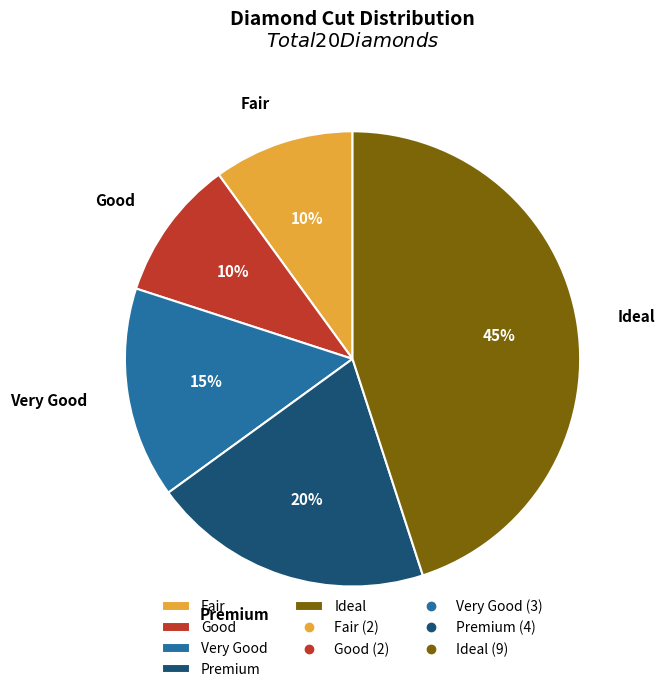

The Good slice represents 1% of the pie. True or false?

False